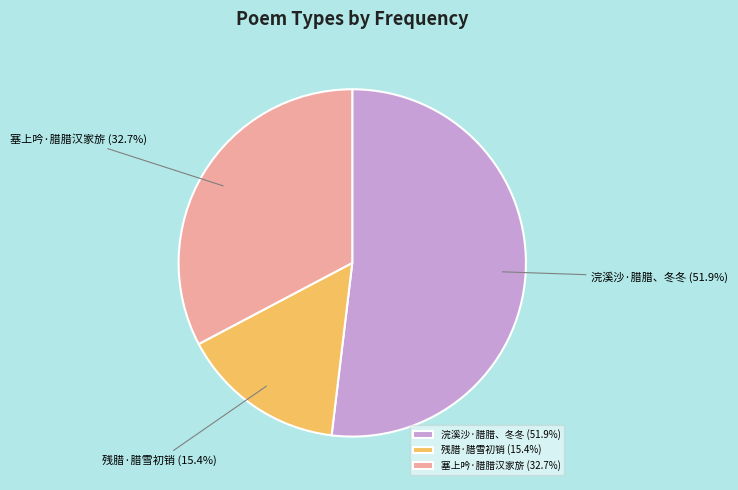

Combined, do 残腊·腊雪初销 and 塞上吟·腊腊汉家旂 account for over 50%?

No